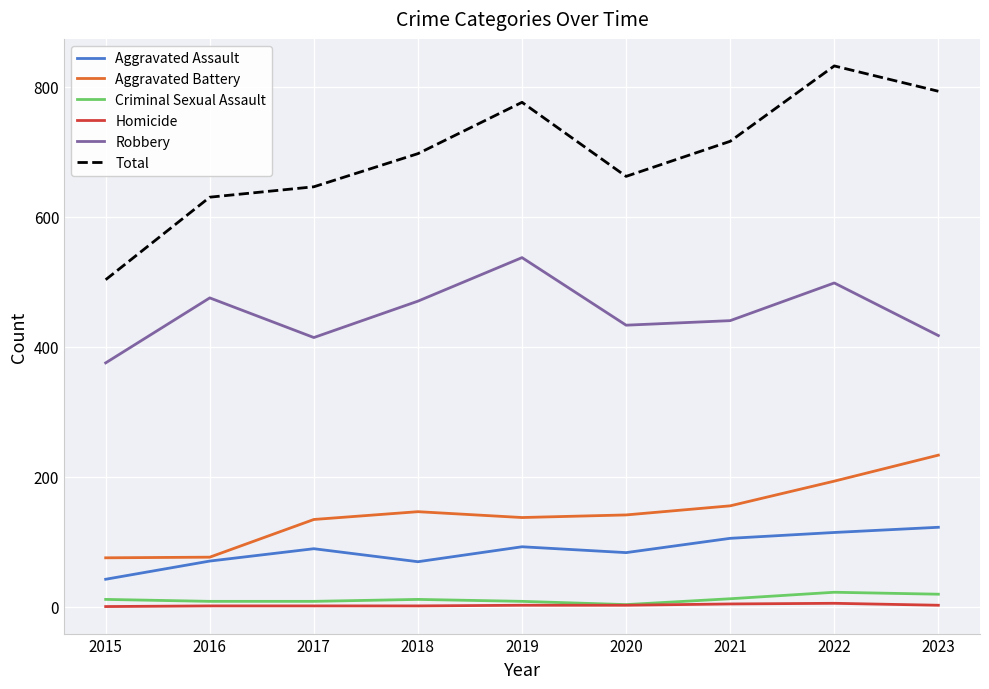

True or false: Robbery and Aggravated Assault intersect in this chart.

False